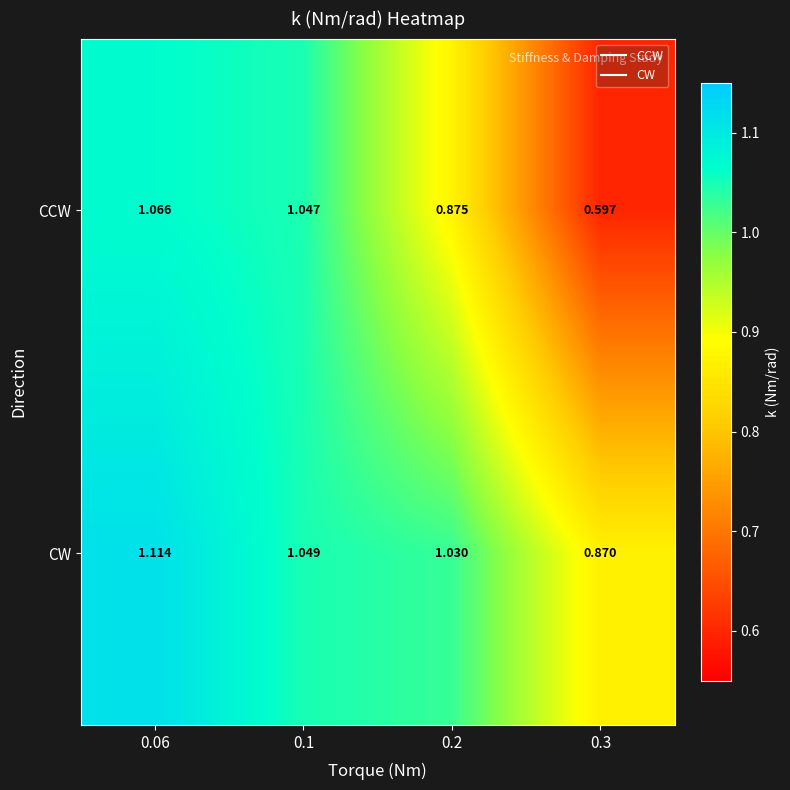

Rank the series by their maximum value, from highest to lowest.

CW, CCW